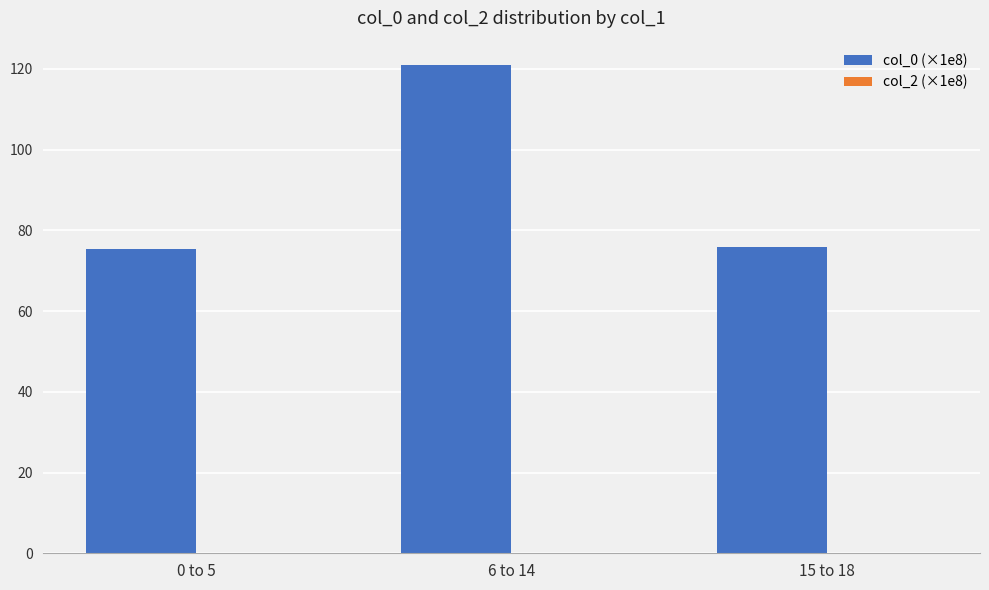

What is the sum of all values?

272.2